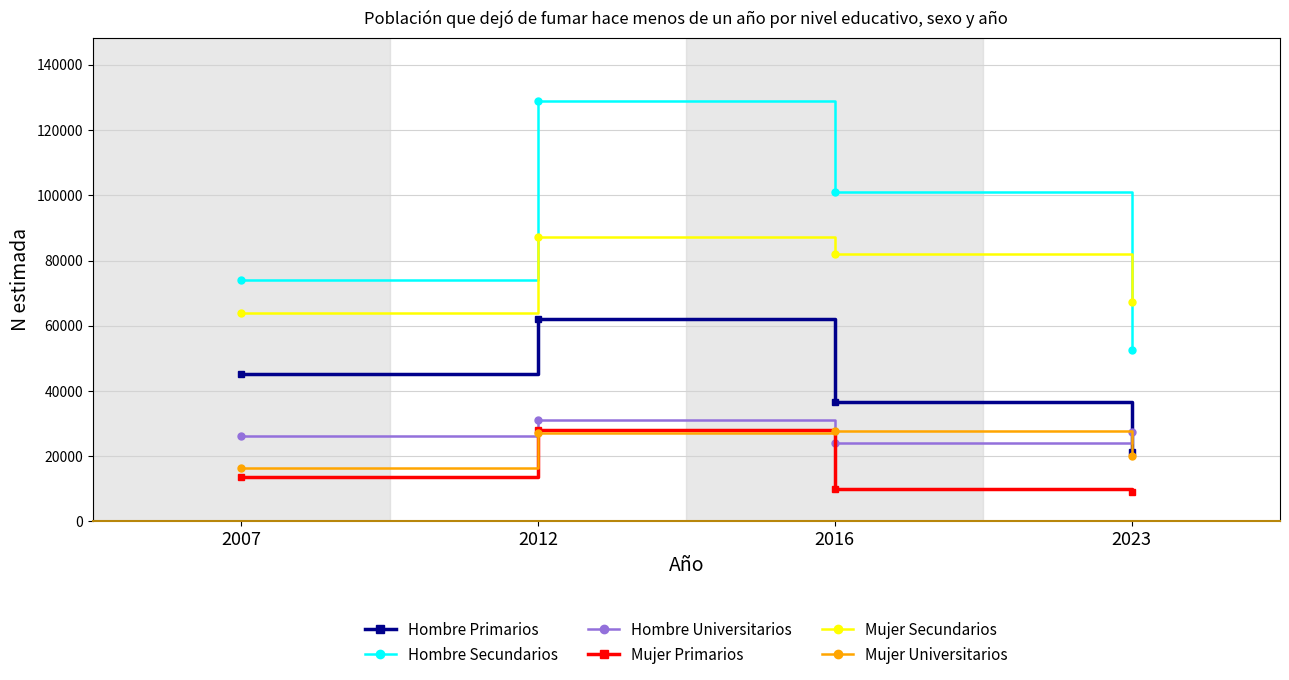

At how many categories does at least one series exceed 38212?

4